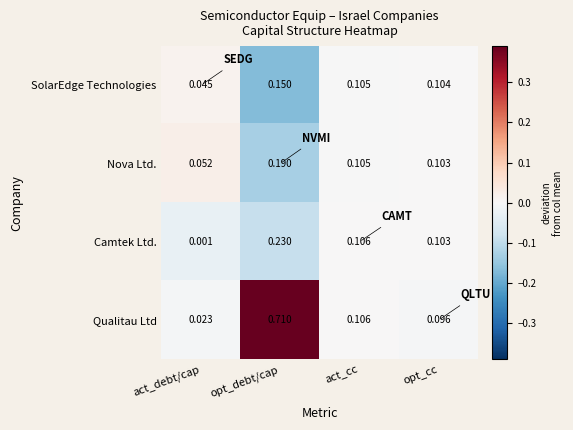

At which category does the chart reach its peak across all series?

opt_debt/cap